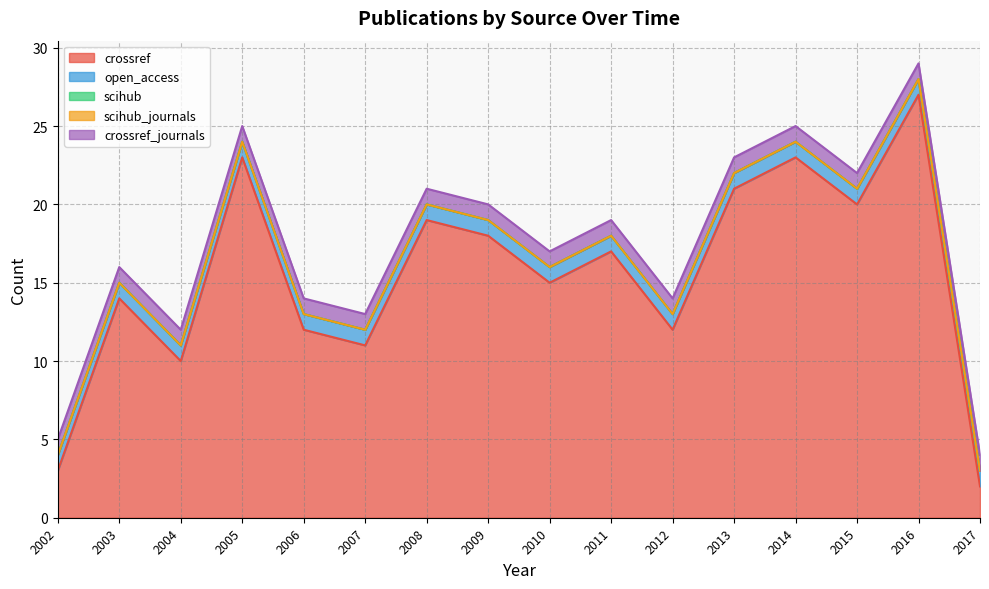

True or false: crossref_journals has a value of 0 at 2002.

False